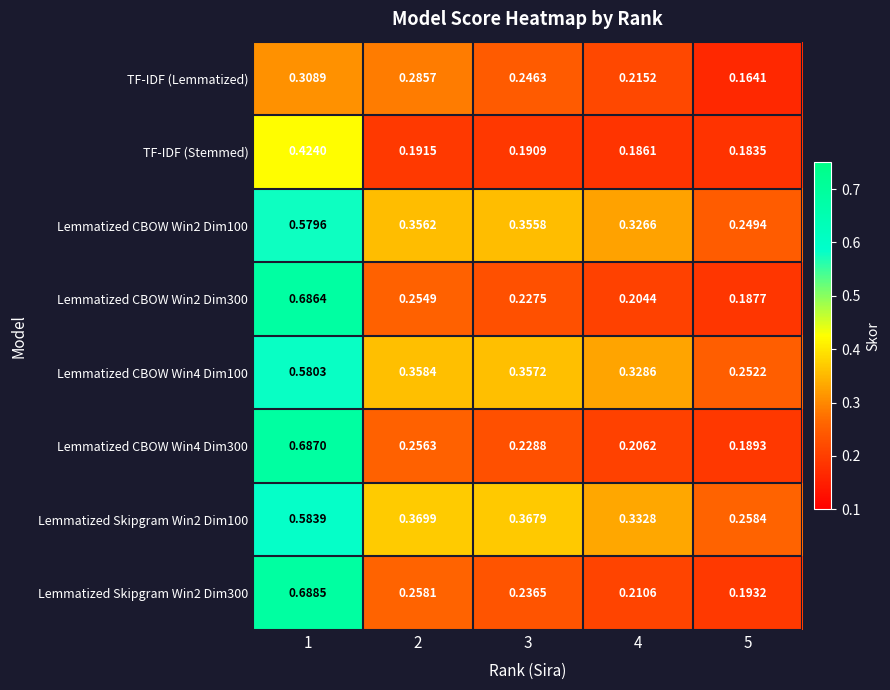

Is the value of TF-IDF (Lemmatized) at 5 greater than the value of TF-IDF (Stemmed) at 3?

No